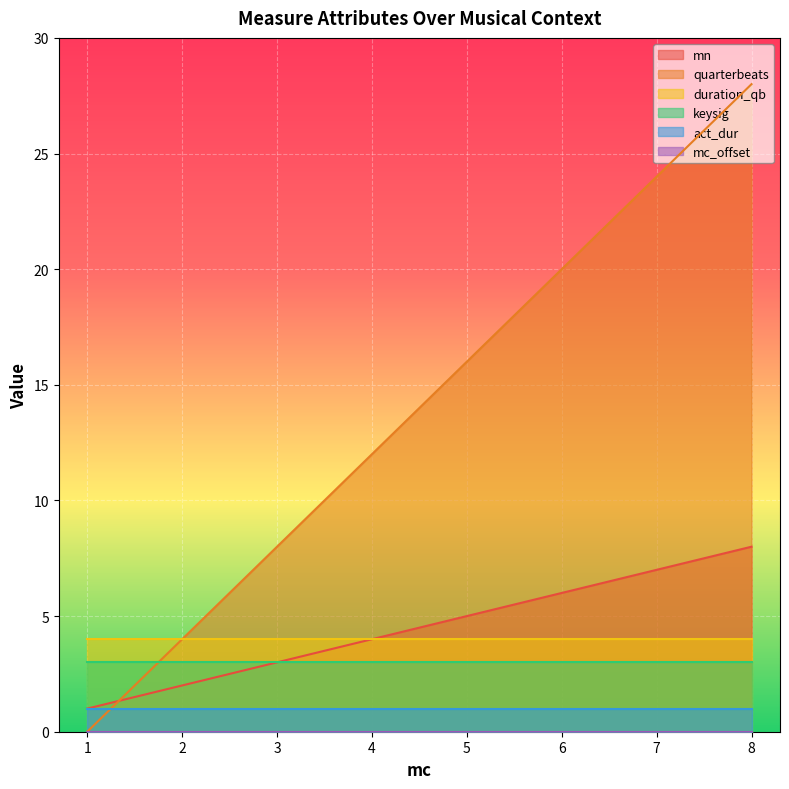

How many data points does each series have?

8